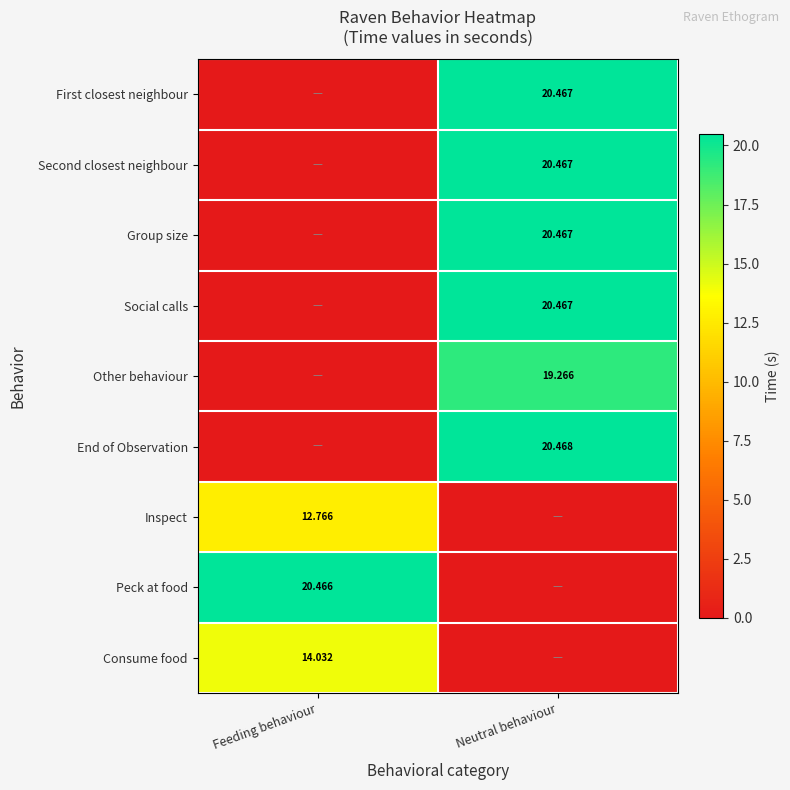

Rank the categories by Group size value from highest to lowest.

Neutral behaviour, Feeding behaviour